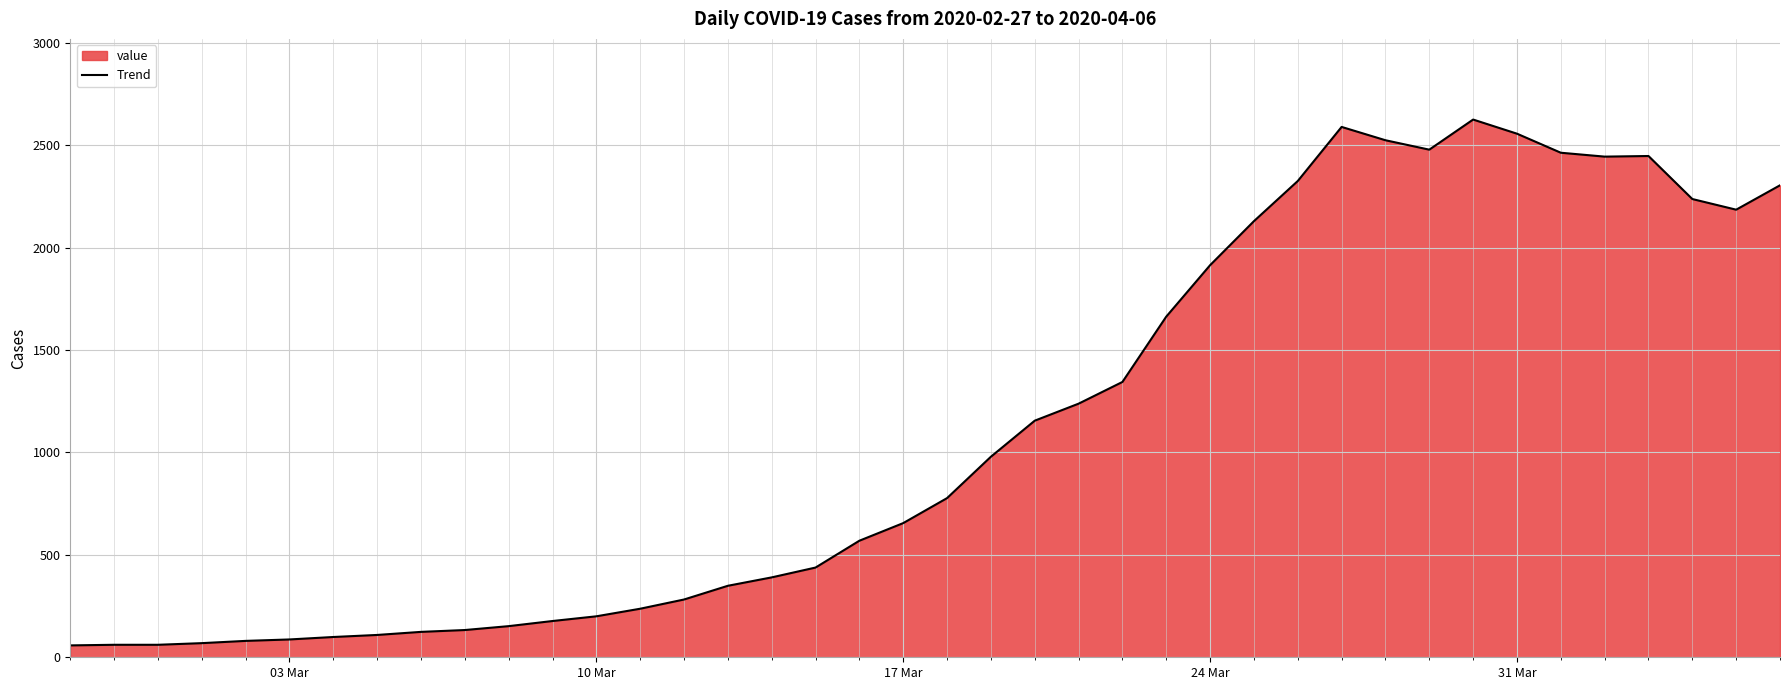

What is the value of the 35th point from the left?

2463